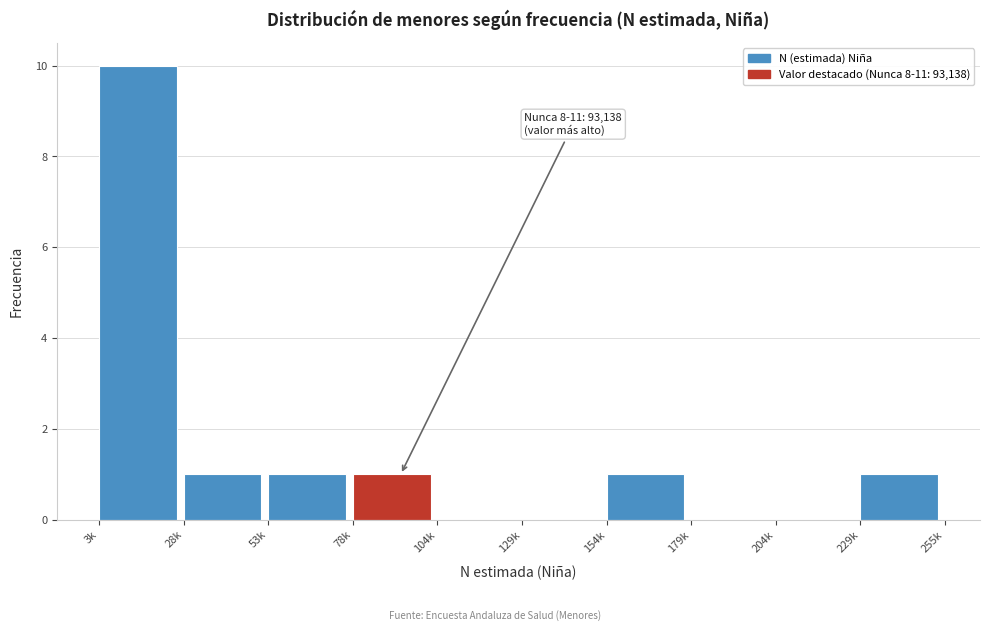

Reading left to right, extract all data points from this chart.

3k=10	28k=1	53k=1	78k=1	104k=0	129k=0	154k=1	179k=0	204k=0	229k=1